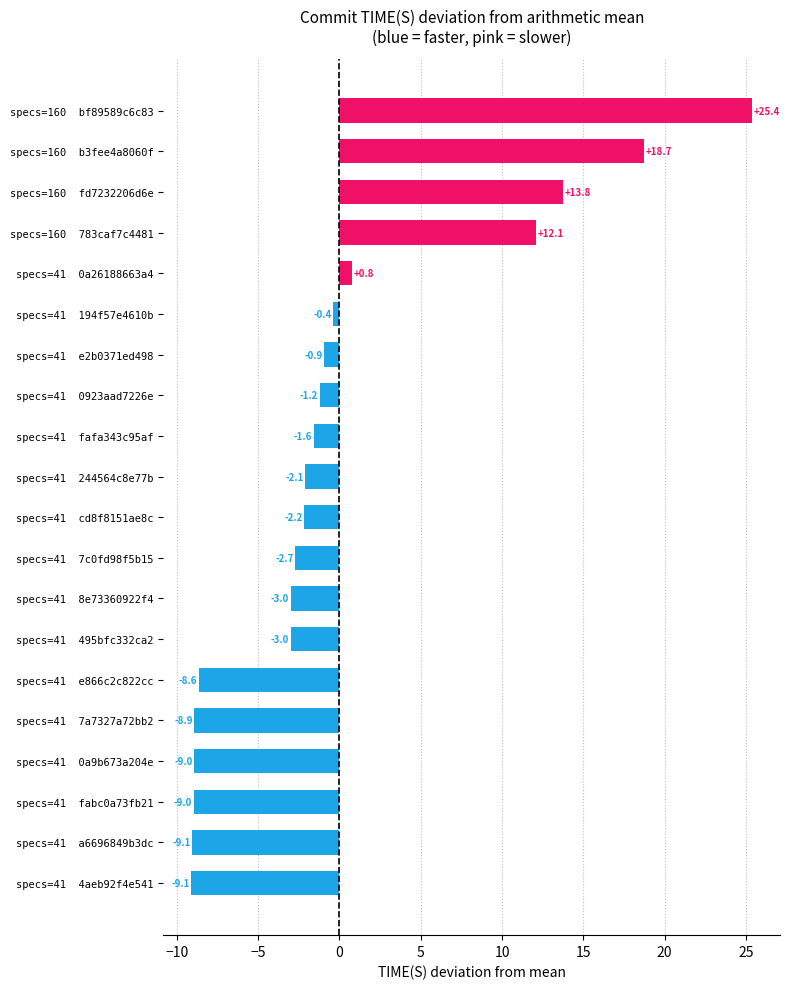

How many positive values are there?

5